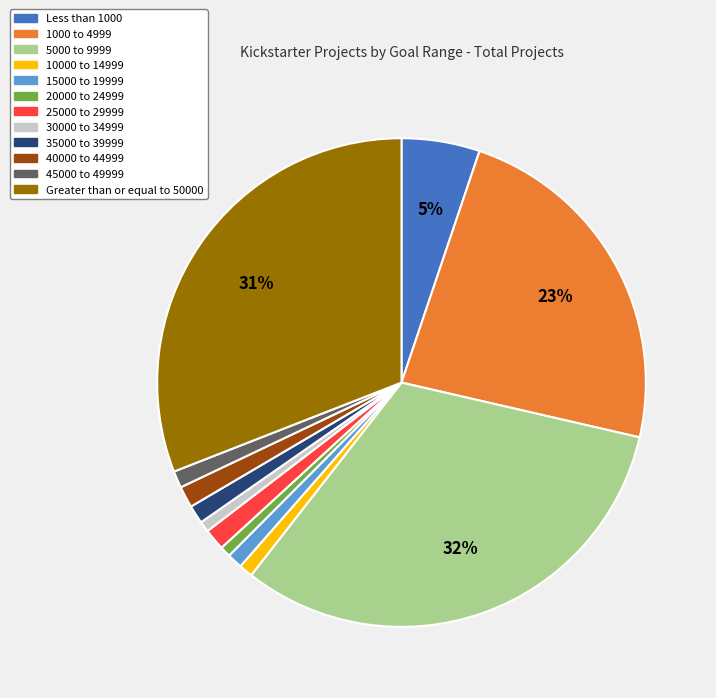

How many slices are in this pie chart?

12